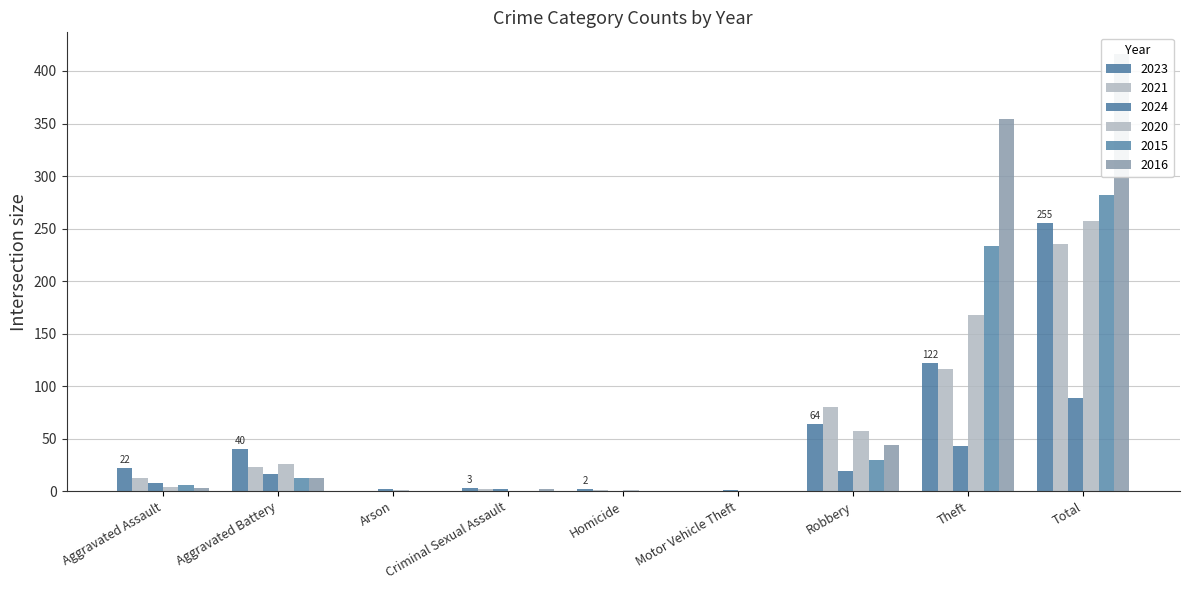

Reading left to right, extract all data points from this chart.

2023: 22	40	0	3	2	0	64	122	255
2021: 13	23	0	2	1	0	80	116	235
2024: 8	16	2	2	0	1	19	43	89
2020: 4	26	1	0	1	0	57	168	257
2015: 6	13	0	0	0	0	30	233	282
2016: 3	13	0	2	0	0	44	354	416